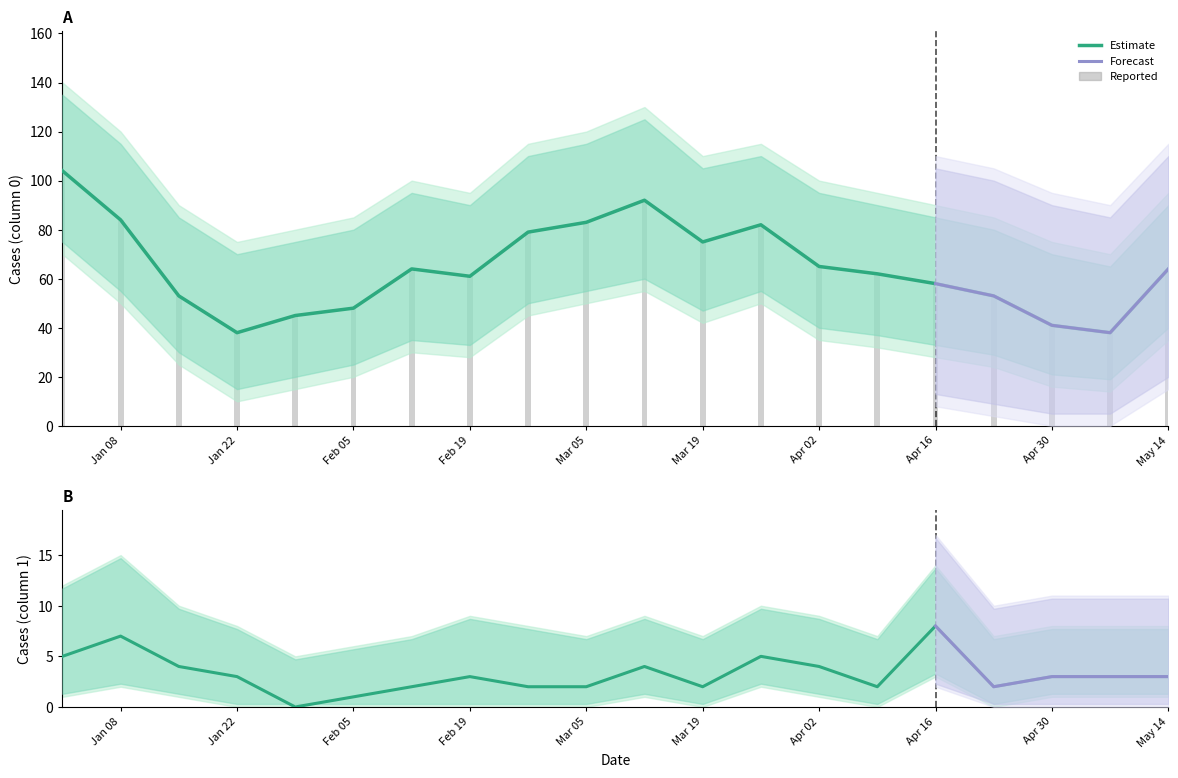

Is it true that Series 1 equals 7 at Jan 08?

True